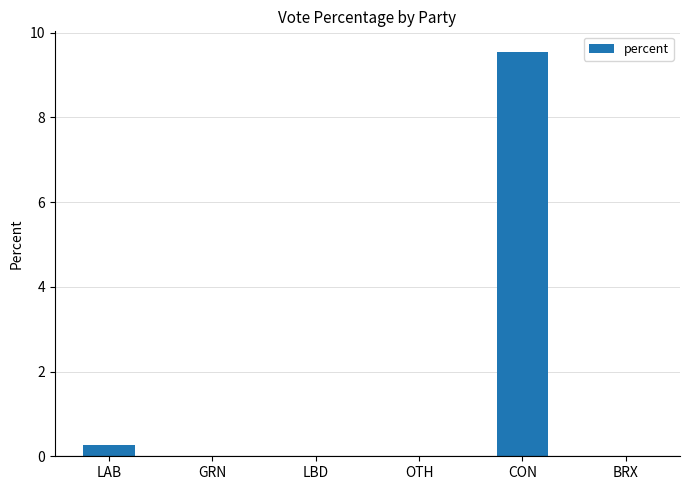

At which label is the value closest to 4?

LAB